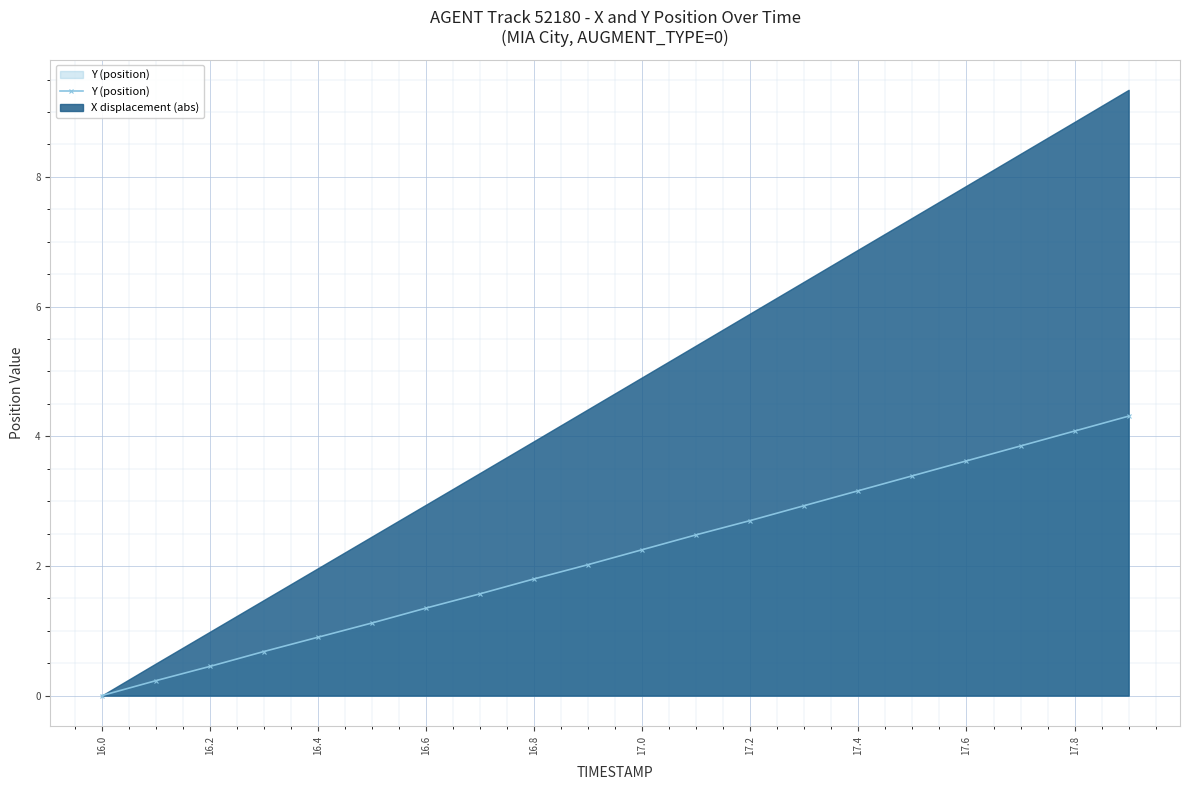

Reading right to left, transcribe all the data shown in this chart.

4.3	4.1	3.8	3.6	3.4	3.2	2.9	2.7	2.5	2.2	2.0	1.8	1.6	1.3	1.1	0.9	0.7	0.5	0.2	0.0